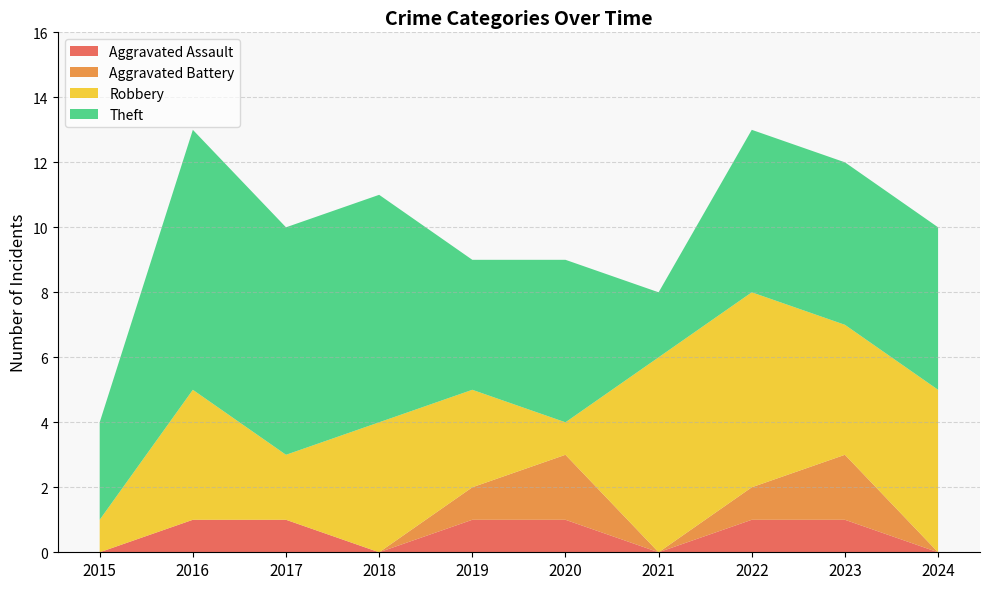

Reading right to left, extract all data points from this chart.

Aggravated Assault: 0	1	1	0	1	1	0	1	1	0
Aggravated Battery: 0	2	1	0	2	1	0	0	0	0
Robbery: 5	4	6	6	1	3	4	2	4	1
Theft: 5	5	5	2	5	4	7	7	8	3